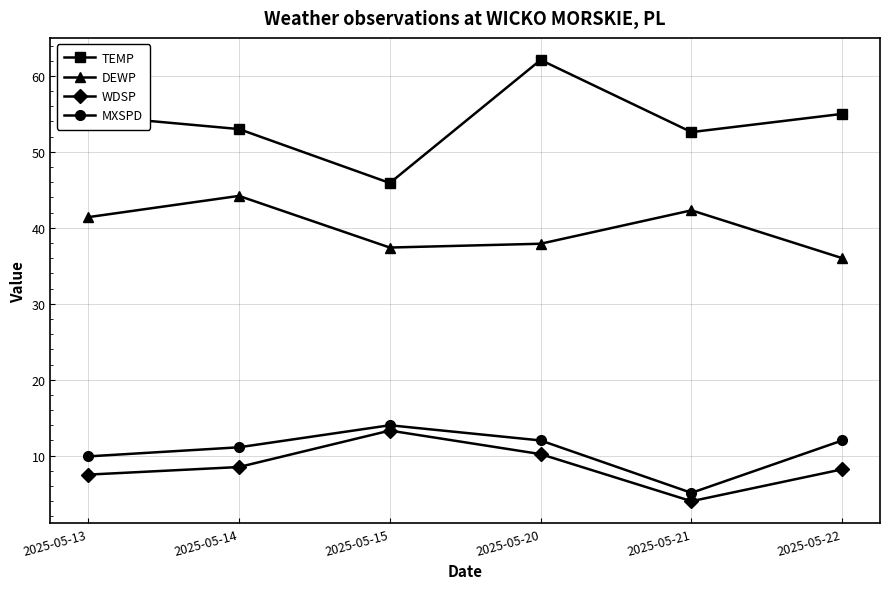

Which category has the highest value in the MXSPD series?

2025-05-15